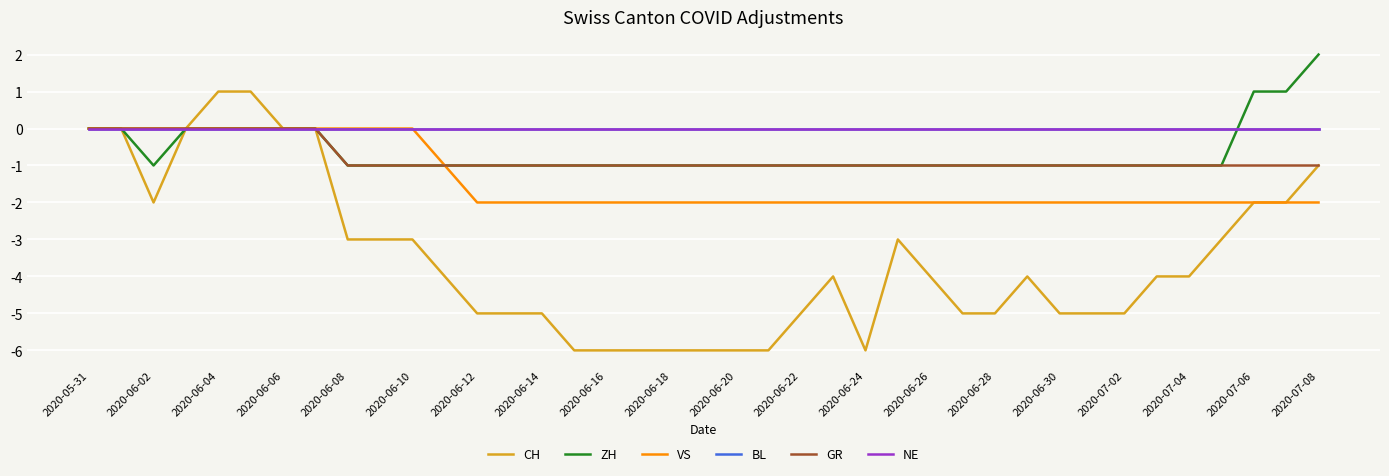

How many lines are shown in the chart?

6